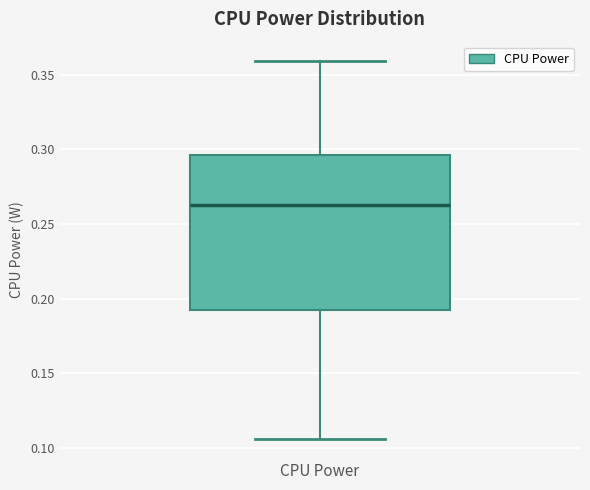

Transcribe this box plot: give where the median line is, the range the box spans, and where the two whiskers end, as read against the y-axis. The values are not printed on the chart, so give them approximately, as read against the axis.

median 0.260, box 0.195 to 0.295, whiskers 0.105 to 0.360